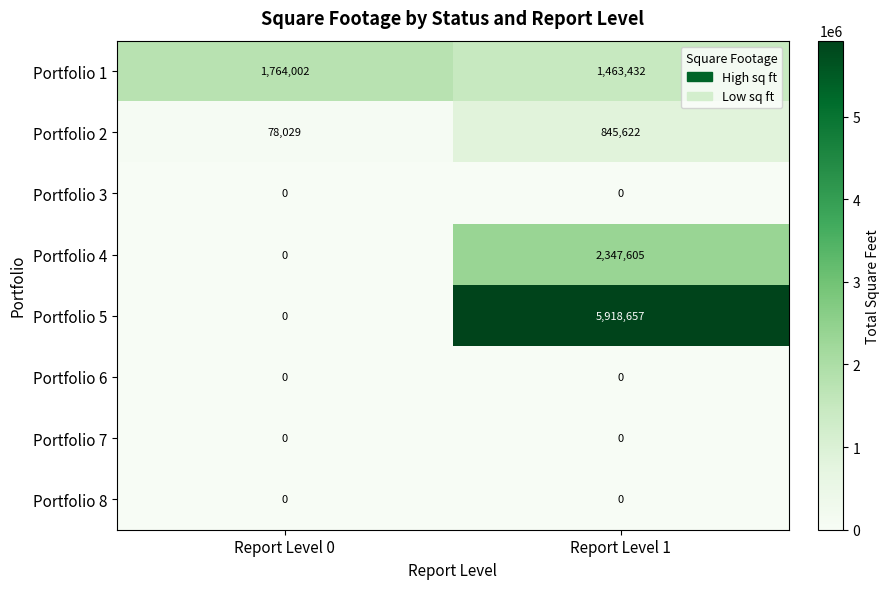

Reading left to right, extract all data points from this chart.

Portfolio 1: Report Level 0=1764002	Report Level 1=1463432
Portfolio 2: Report Level 0=78029	Report Level 1=845622
Portfolio 3: Report Level 0=0	Report Level 1=0
Portfolio 4: Report Level 0=0	Report Level 1=2347605
Portfolio 5: Report Level 0=0	Report Level 1=5918657
Portfolio 6: Report Level 0=0	Report Level 1=0
Portfolio 7: Report Level 0=0	Report Level 1=0
Portfolio 8: Report Level 0=0	Report Level 1=0